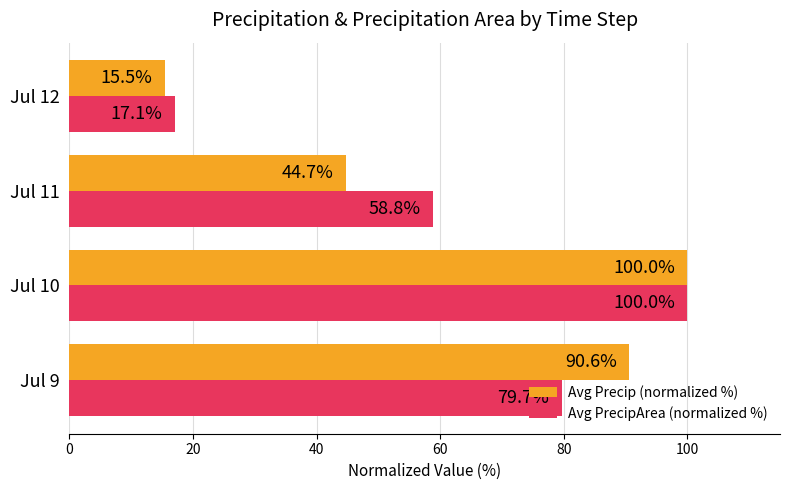

The Avg PrecipArea (normalized %) series shows 17.1 at Jul 12. True or false?

True